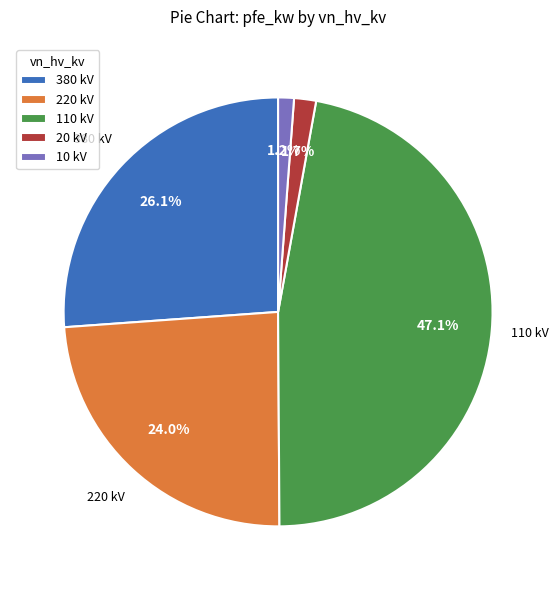

What is the largest slice in the pie chart?

110 kV